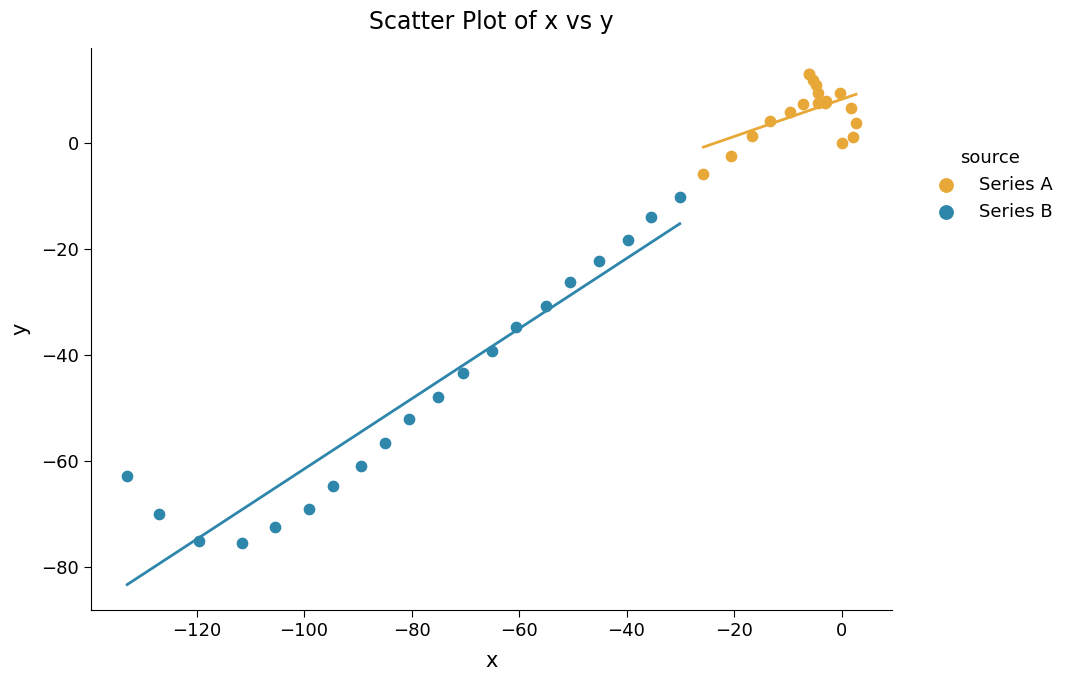

Which series reaches the maximum Y coordinate?

Series A